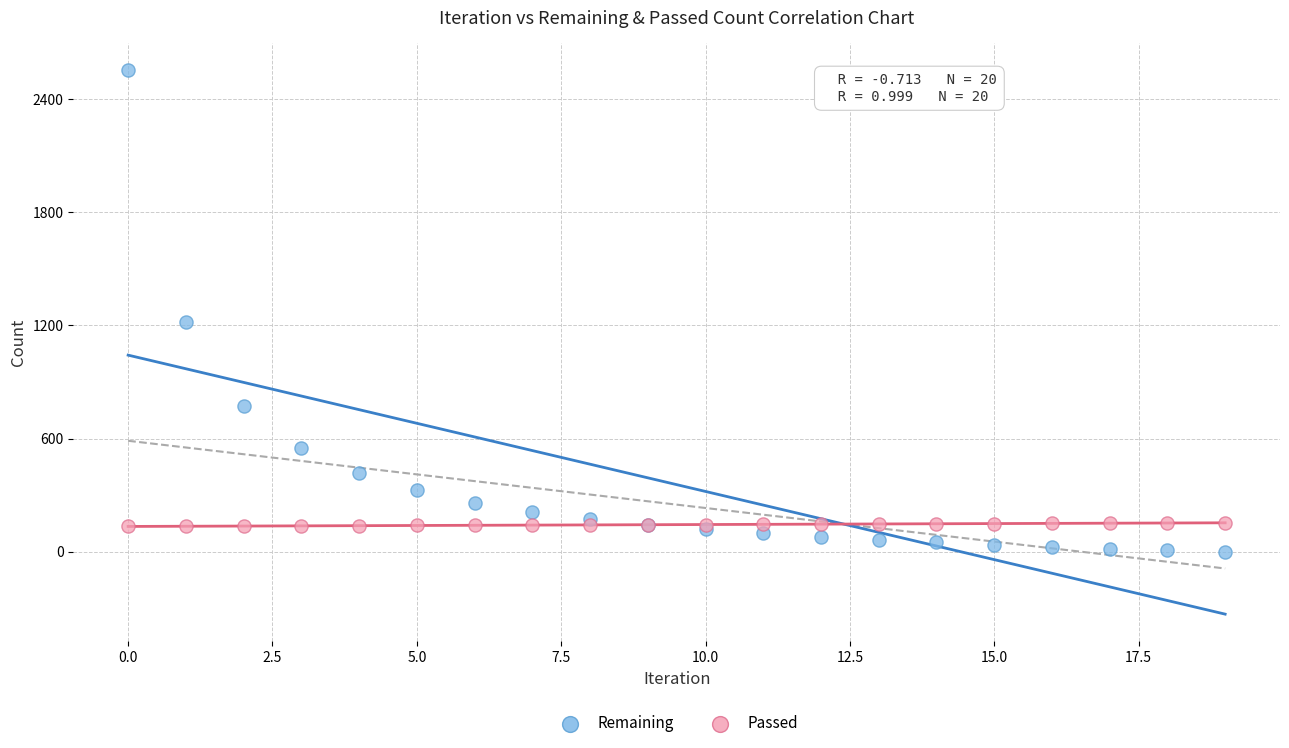

Which series reaches the minimum Y coordinate?

Remaining